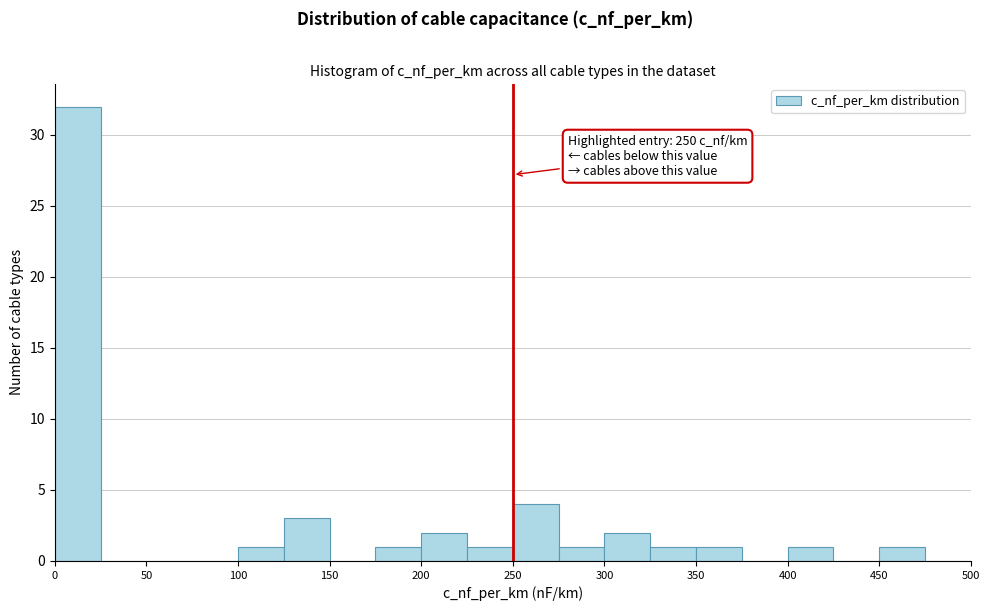

Over which range of the x-axis is the bar tallest?

0 to 25